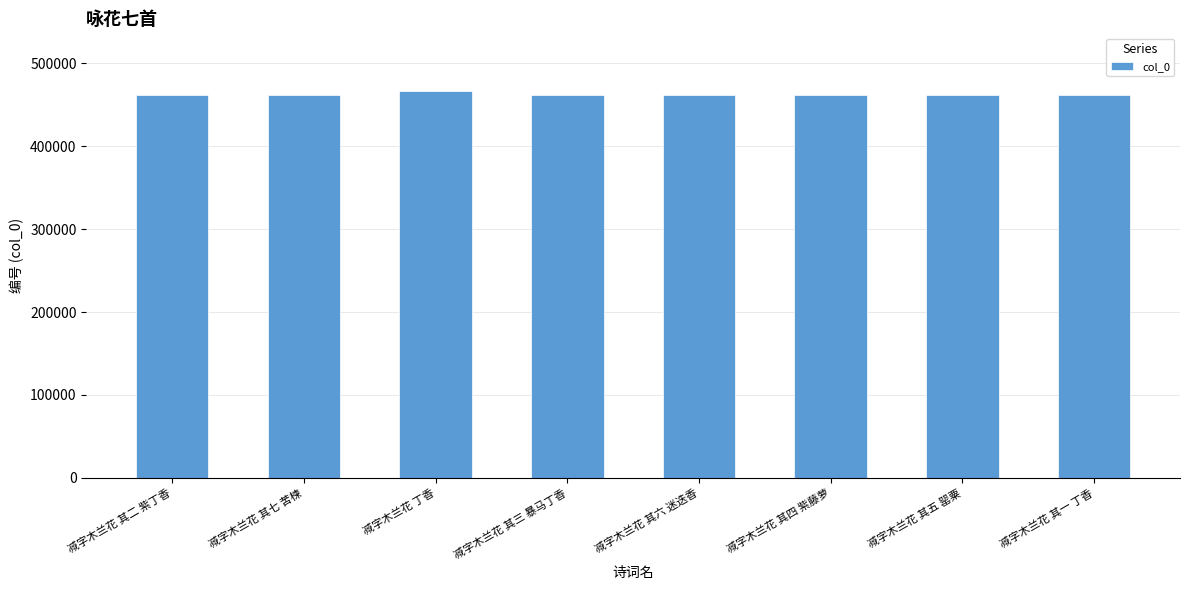

What is the ratio of the value at 减字木兰花 其三 暴马丁香 to the value at 减字木兰花 其二 紫丁香?

1.0